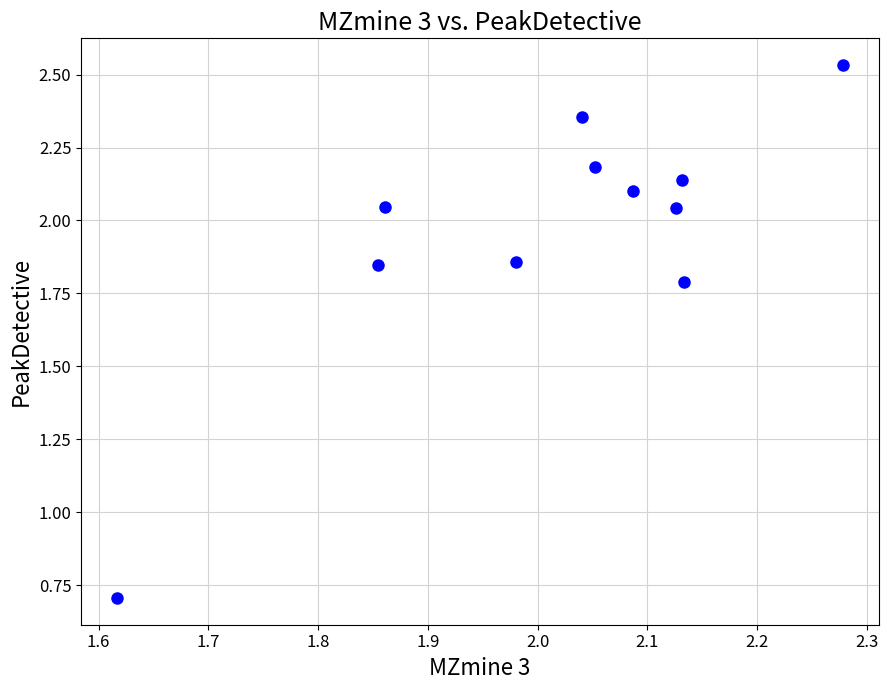

What Y value in the scatter plot is closest to 1?

0.7